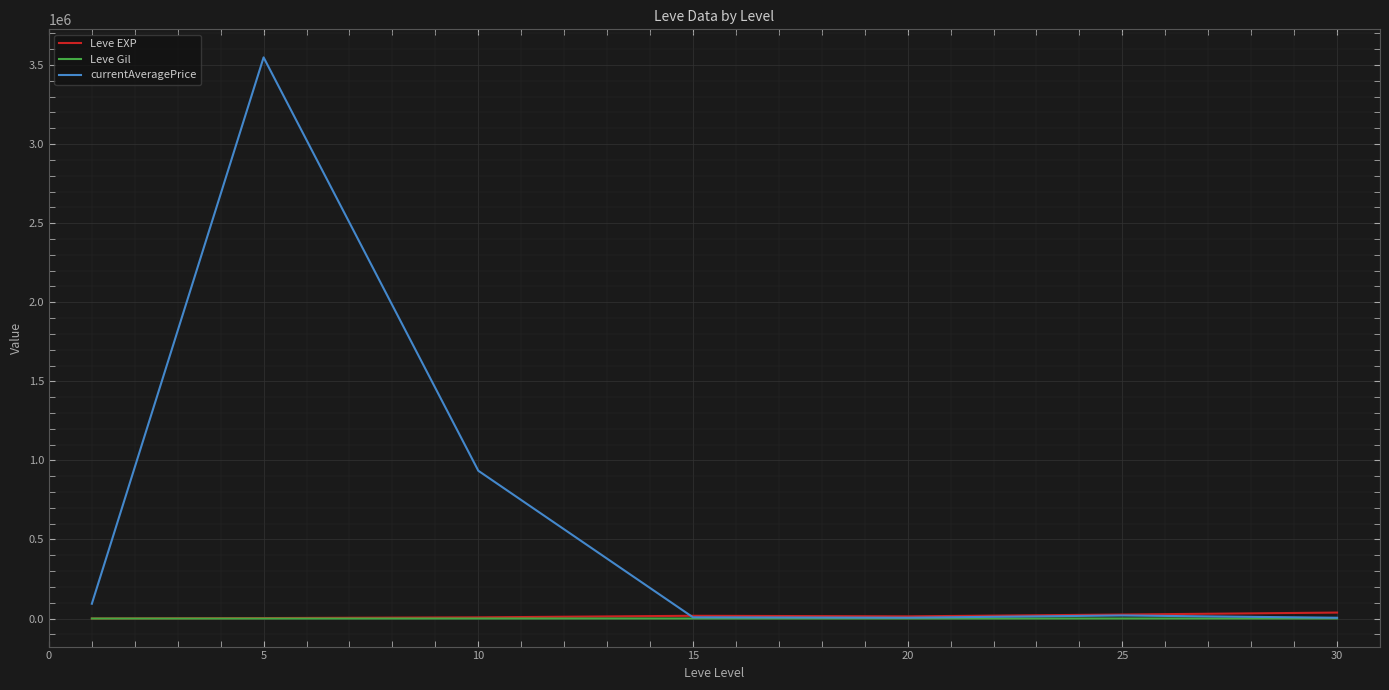

What is the maximum value shown in the chart?

3548315.7